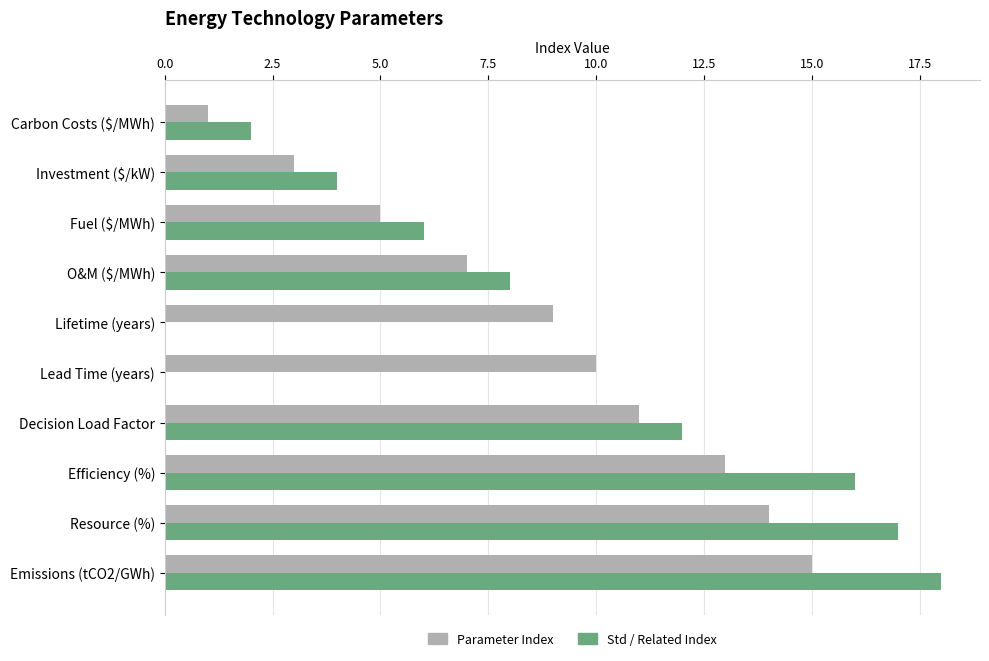

Which series has the widest spread of values?

Std / Related Index